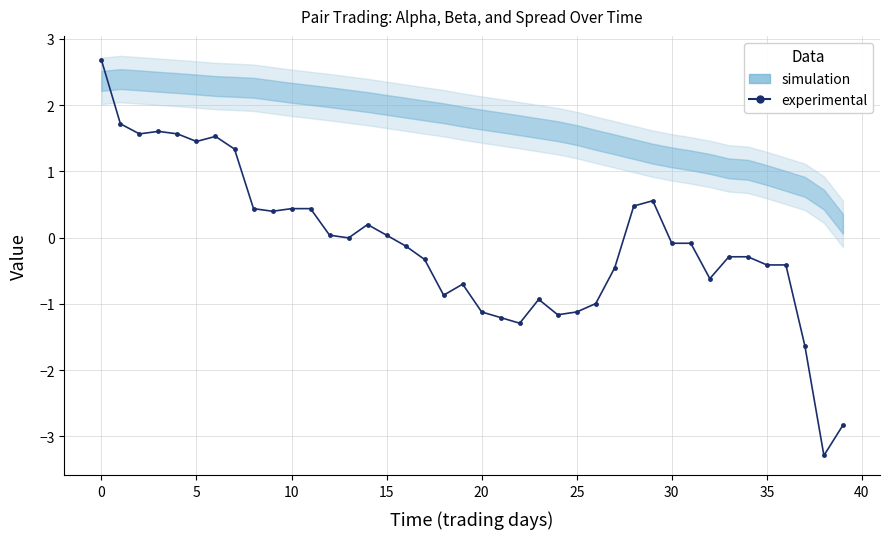

The chart shows a value of -0.5 at 27. True or false?

True